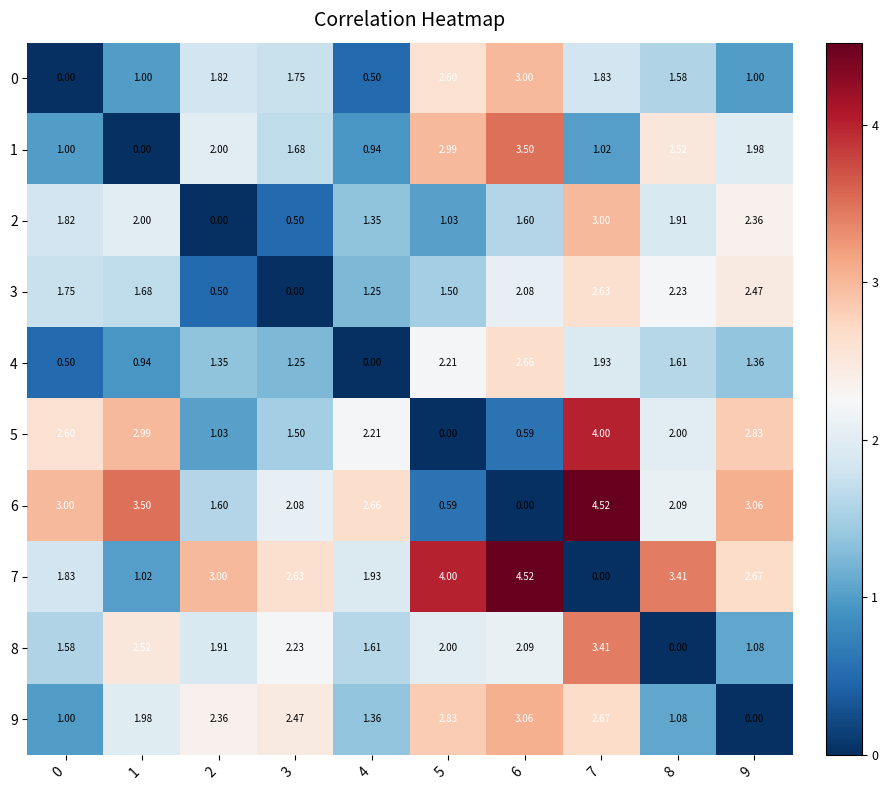

Is the value of 4 at 3 greater than the value of 5 at 4?

No